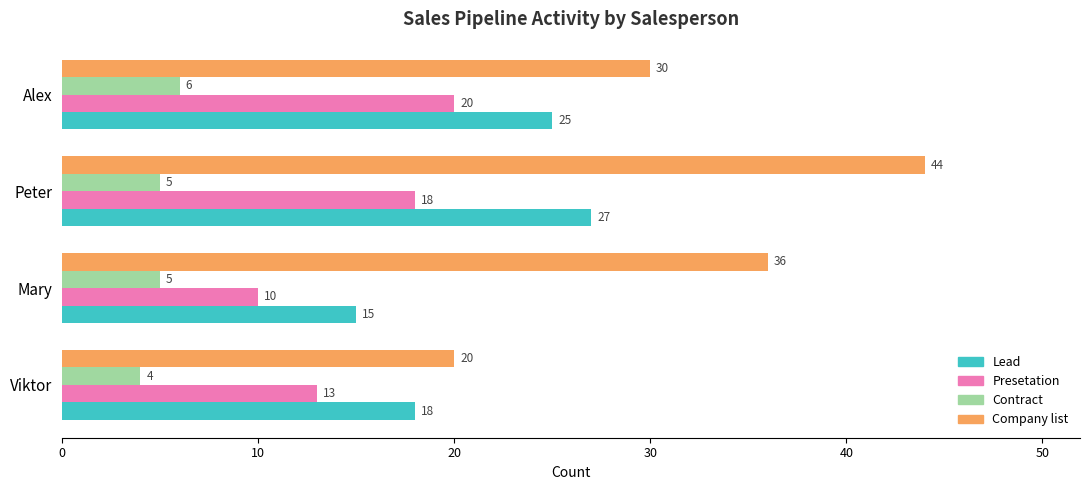

At how many categories does at least one series exceed 38?

1